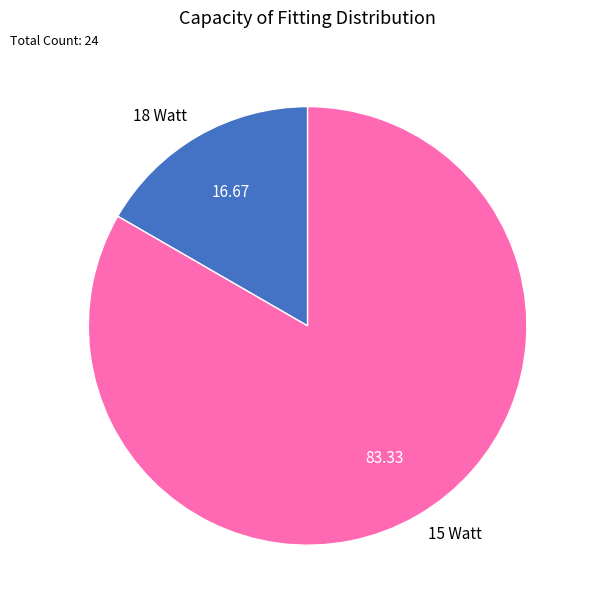

True or false: 18 Watt accounts for 17% of the total.

True